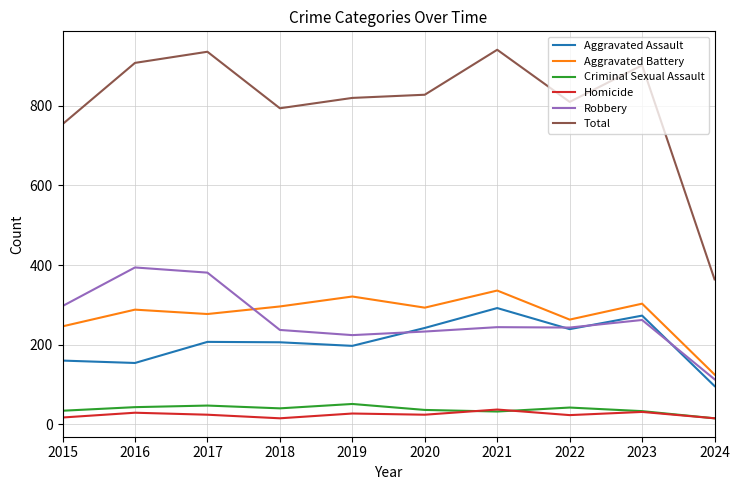

Count the number of data series in this chart.

6